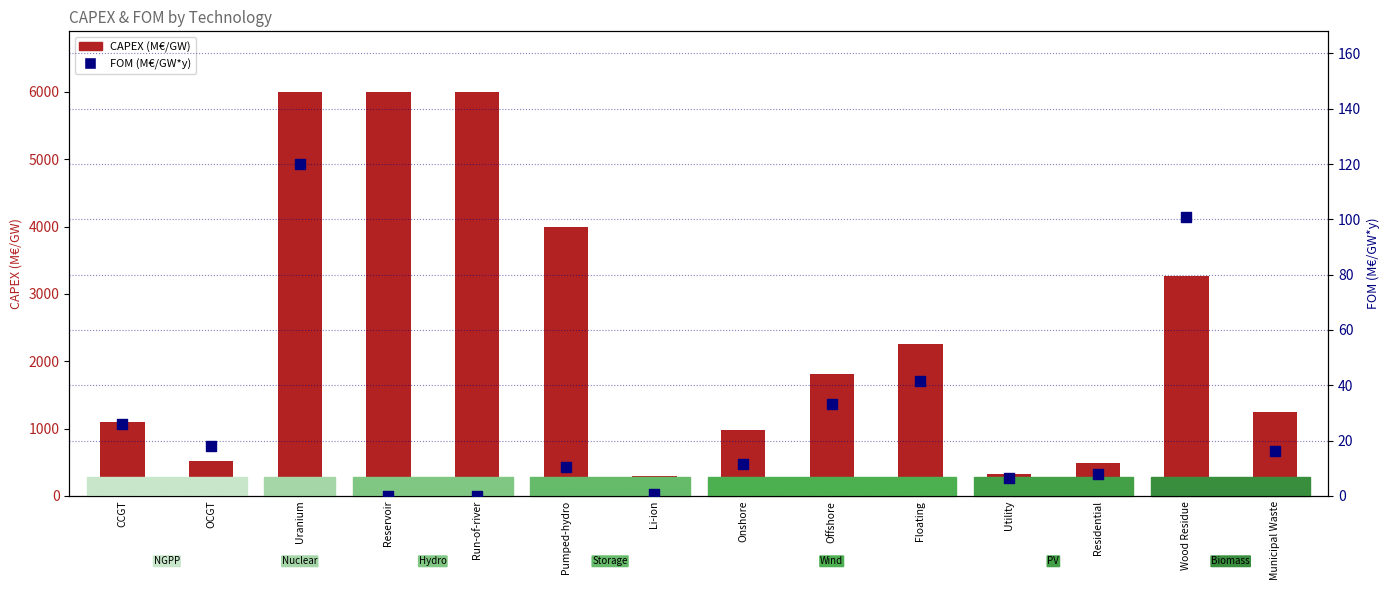

Which series reaches the maximum Y coordinate?

CAPEX